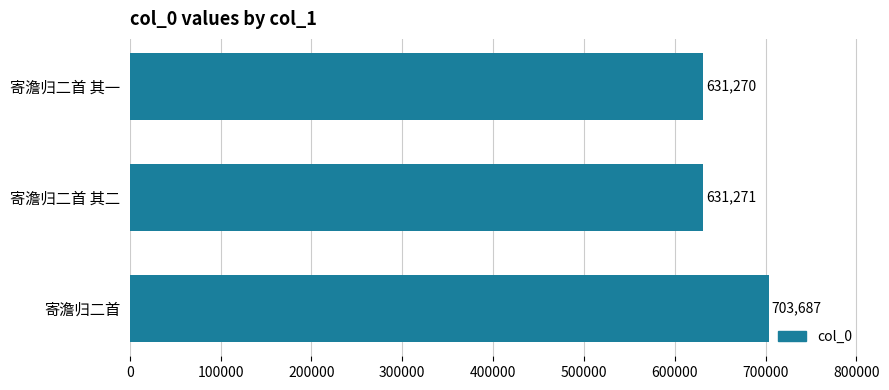

What is the label of the 2nd bar from the top?

寄澹归二首 其二